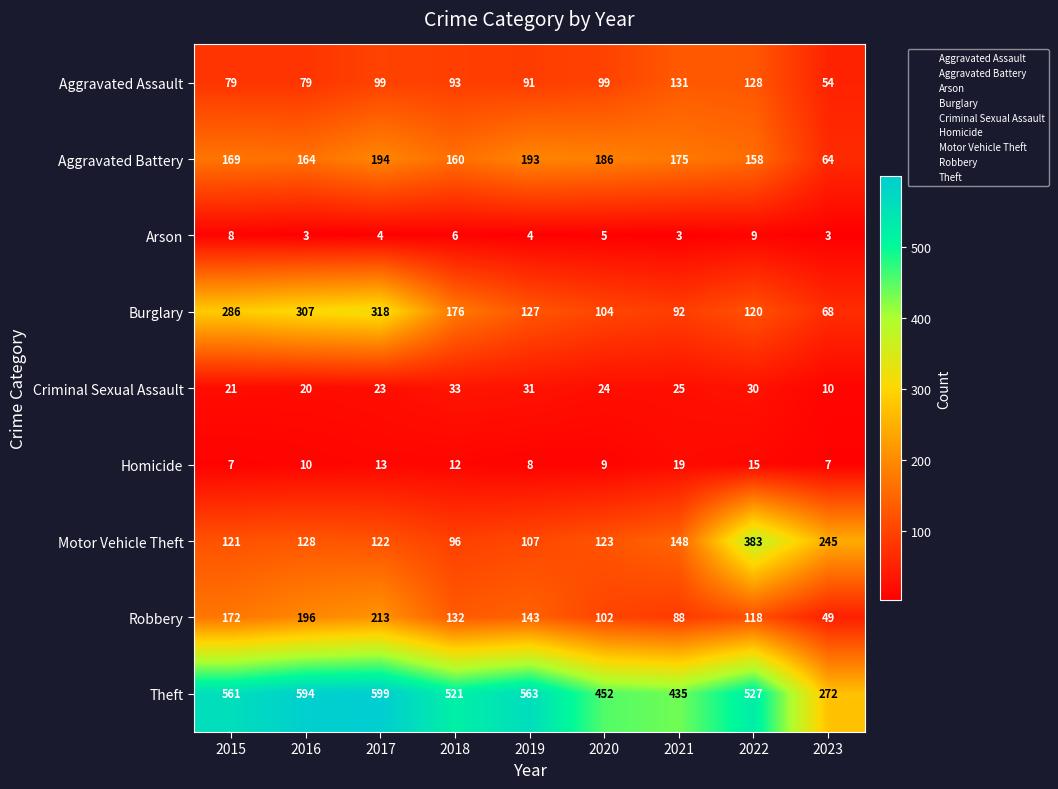

At 2015, list the series in order from smallest to largest.

Homicide, Arson, Criminal Sexual Assault, Aggravated Assault, Motor Vehicle Theft, Aggravated Battery, Robbery, Burglary, Theft